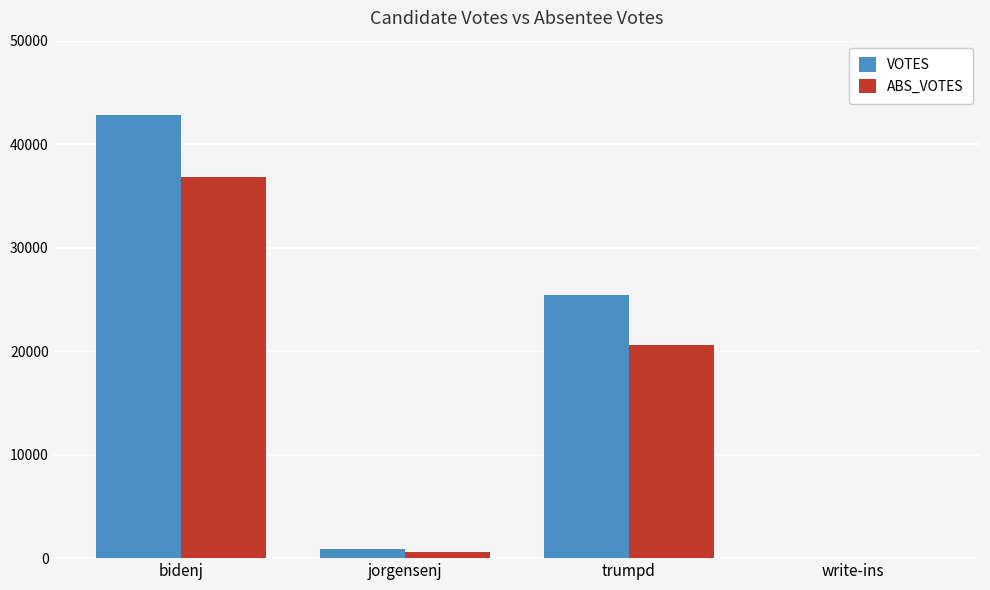

What is the total value across all series at bidenj?

79616